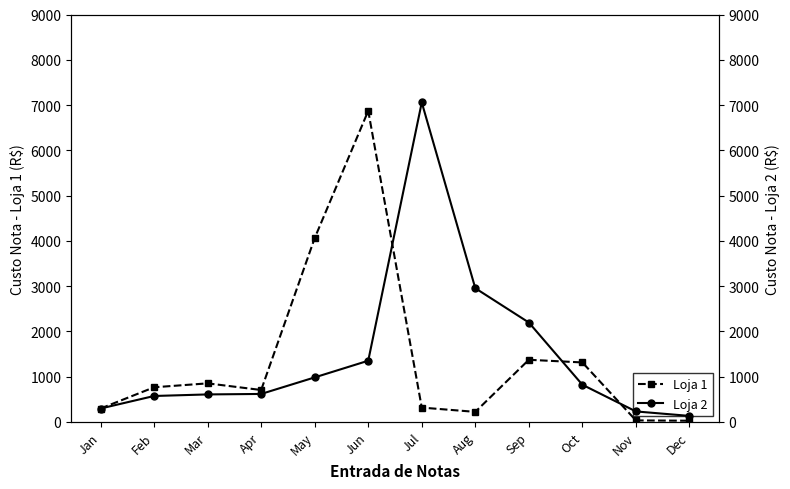

What is the total value across all series at Sep?

3565.2